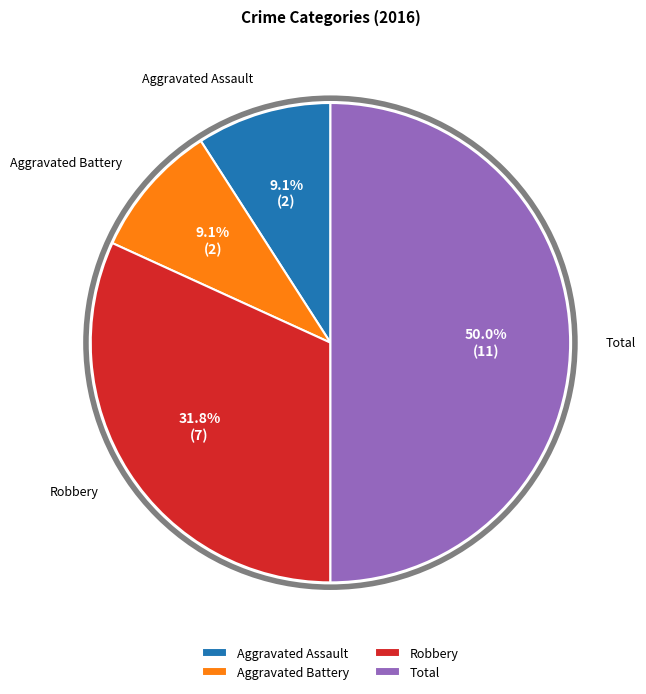

To the nearest percent, what is the difference between the largest and smallest slice percentages?

41%